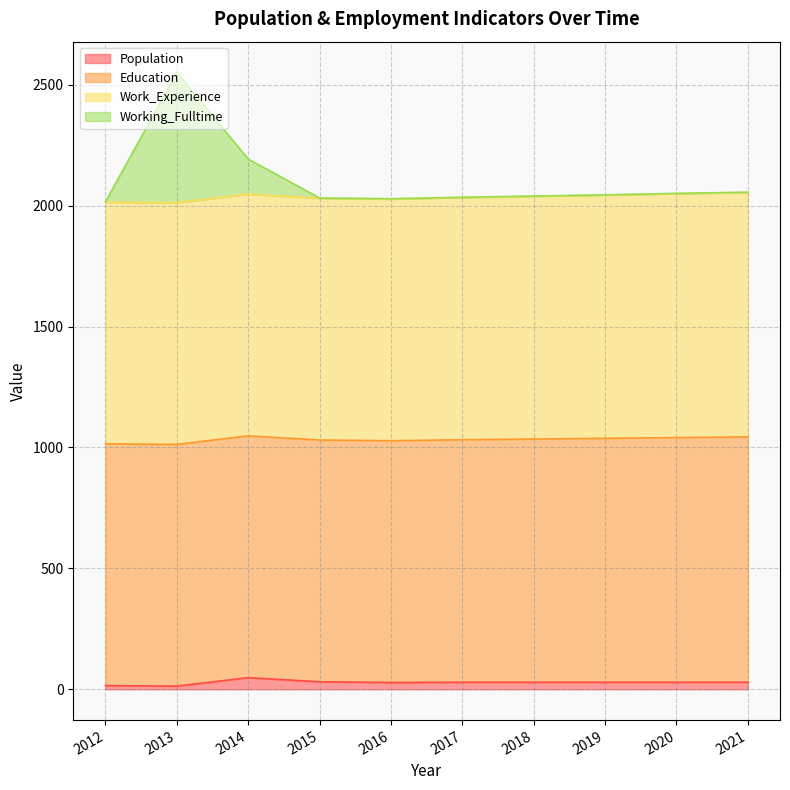

What is the highest value of the Population series?

48